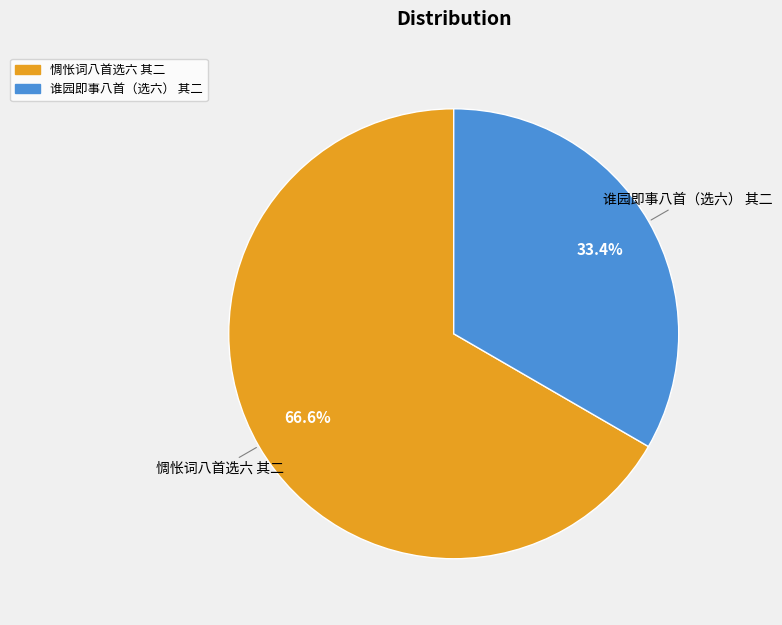

Which has a higher value, 谁园即事八首（选六） 其二 or 惆怅词八首选六 其二?

惆怅词八首选六 其二